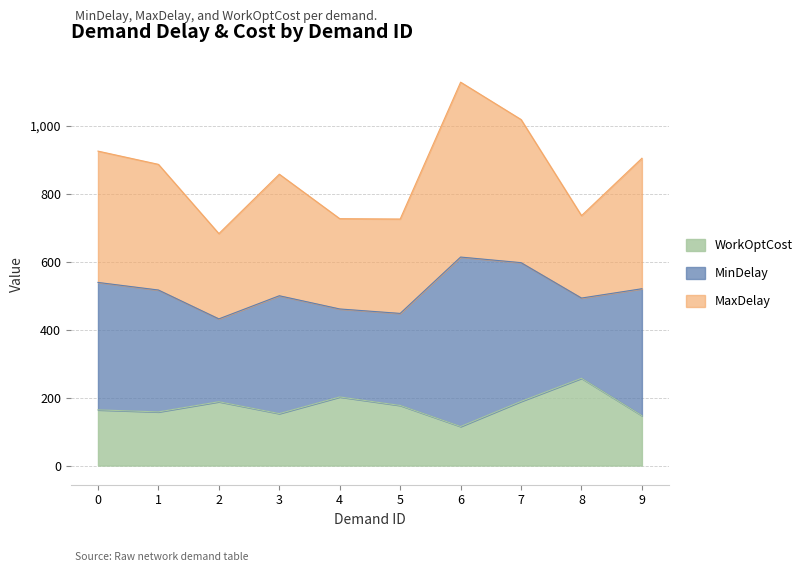

At which category is the sum across all series the highest?

6